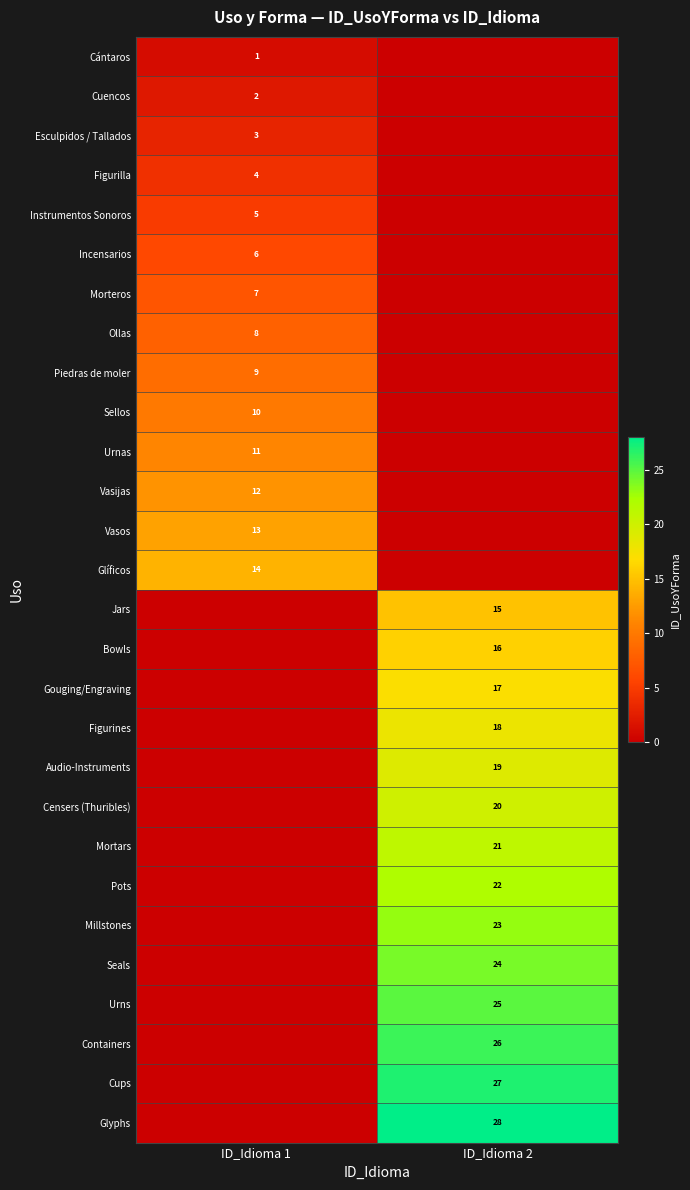

At which category is the sum across all series the highest?

ID_Idioma 2